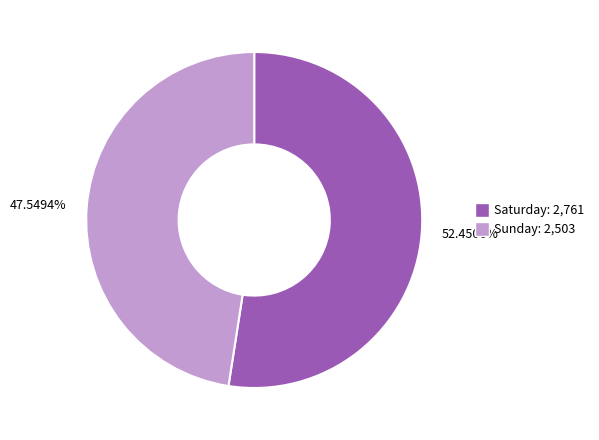

True or false: Saturday accounts for 58% of the total.

False